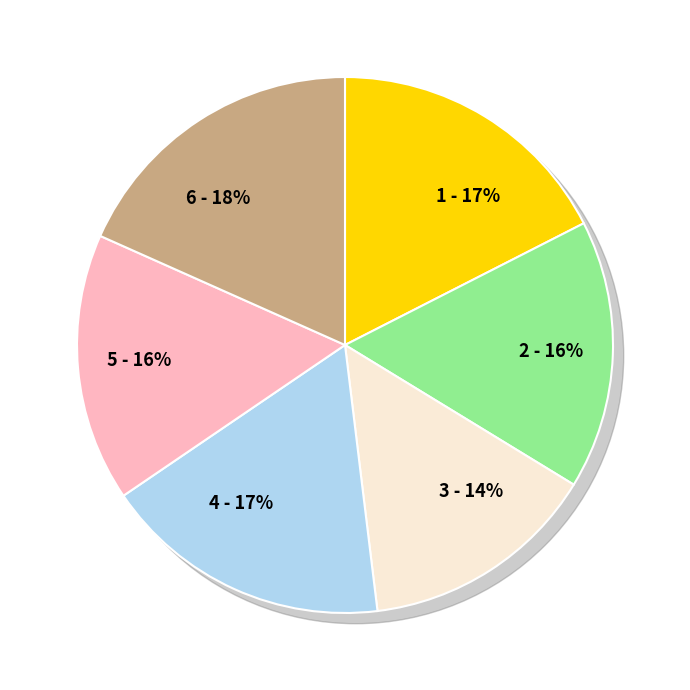

What is the largest slice in the pie chart?

6